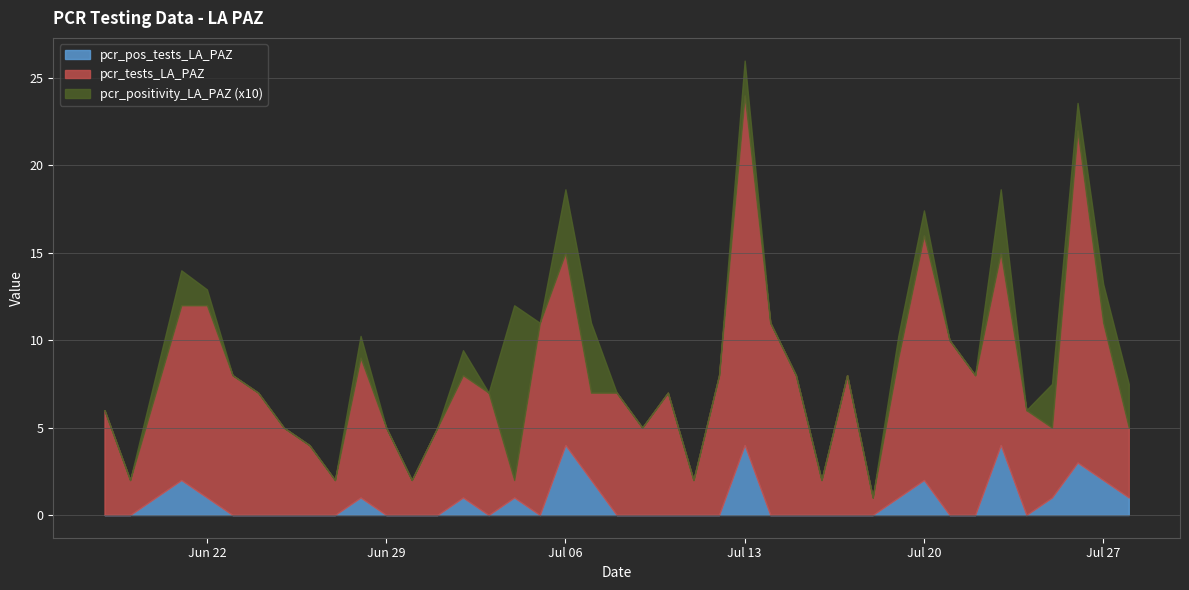

Does the chart display data point markers on the line(s)?

No